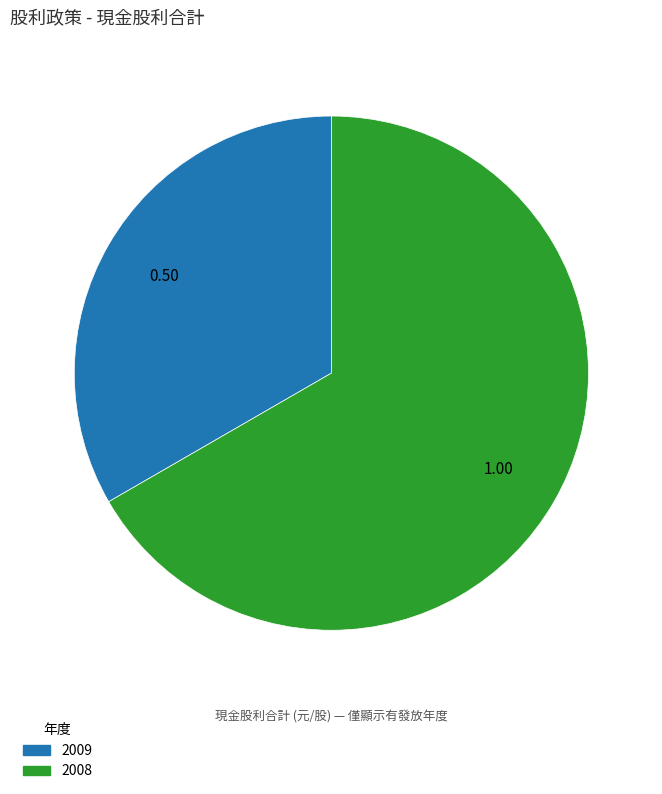

Count the number of slices in the pie.

2